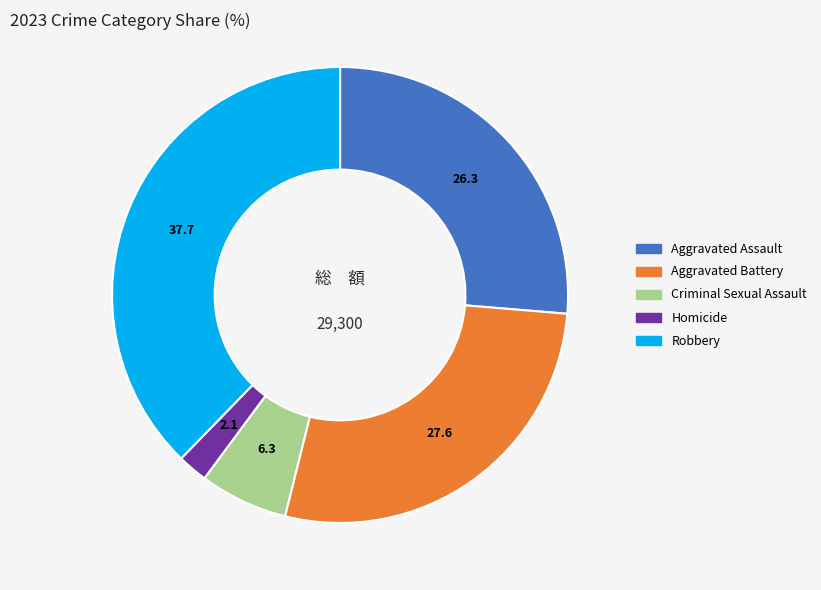

True or false: Aggravated Battery accounts for 13% of the total.

False